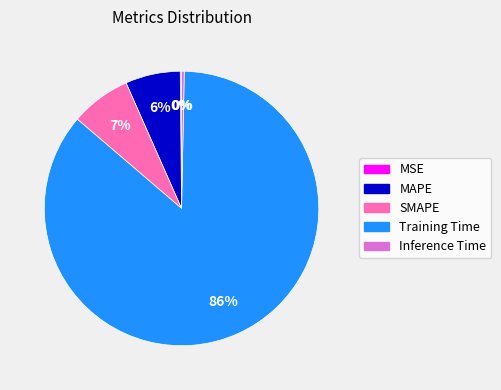

Does MAPE account for over 50% of the chart?

No